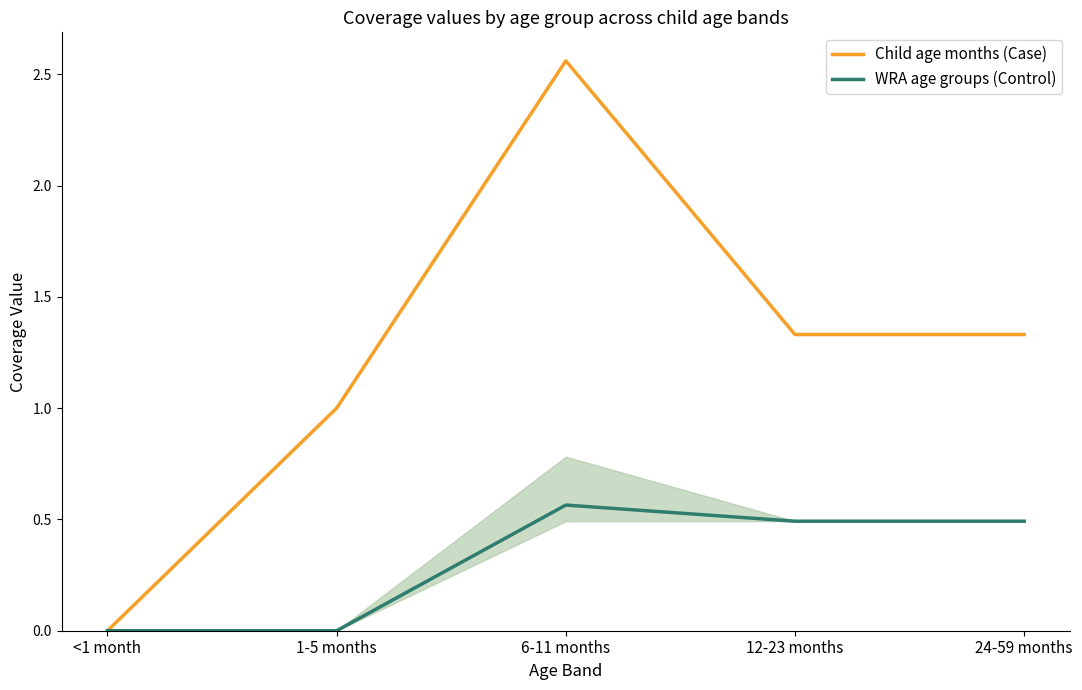

List the series in order of their peak value, lowest first.

WRA age groups (Control), Child age months (Case)